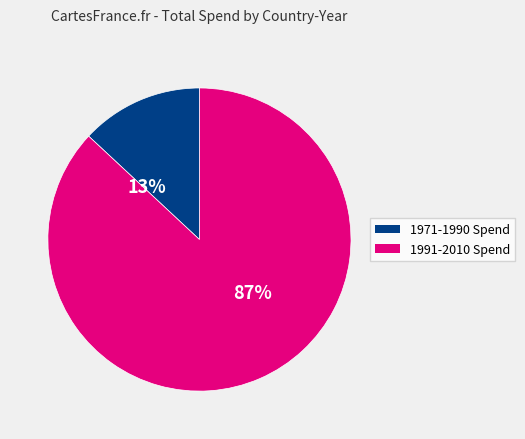

Does any single category account for the majority?

Yes